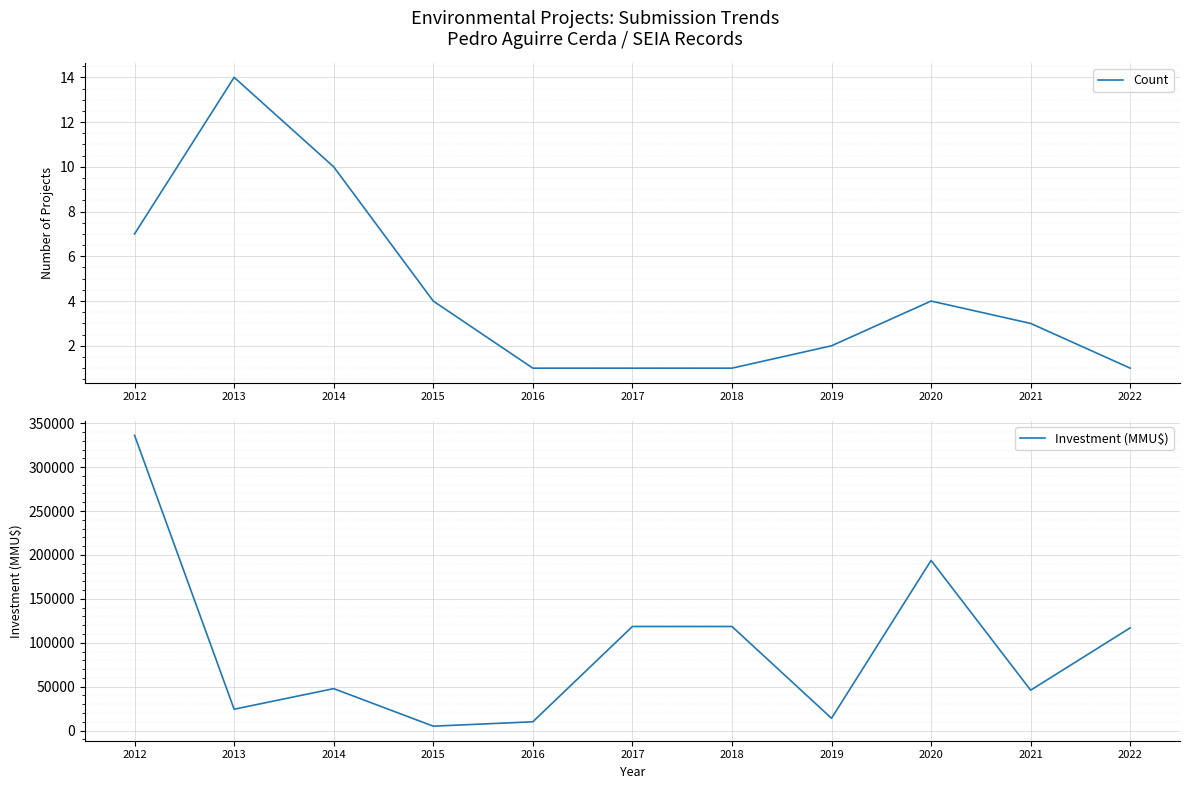

Rank the series by their maximum value, from lowest to highest.

Count, Investment (MMU$)